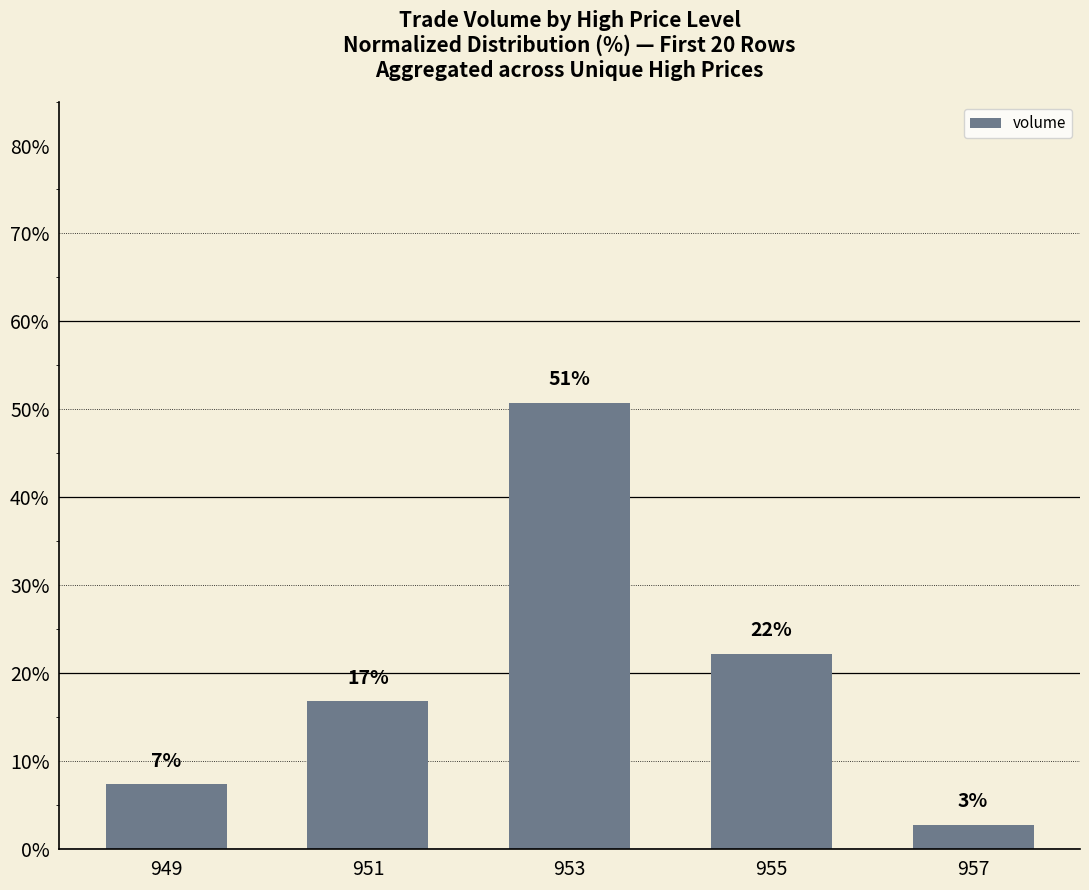

Does the chart contain any negative values?

No